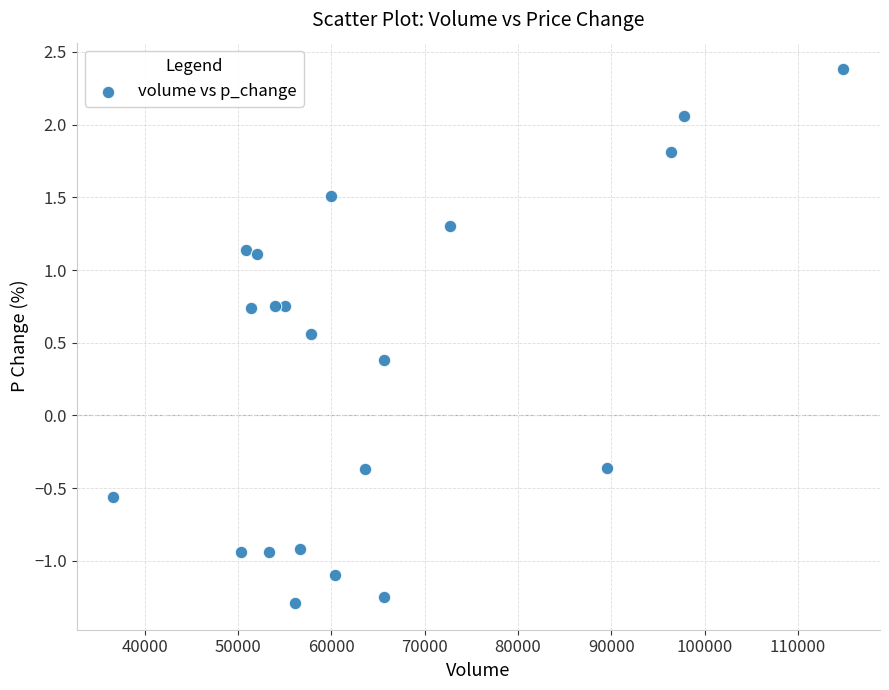

What is the range of Y values (max minus min)?

3.7